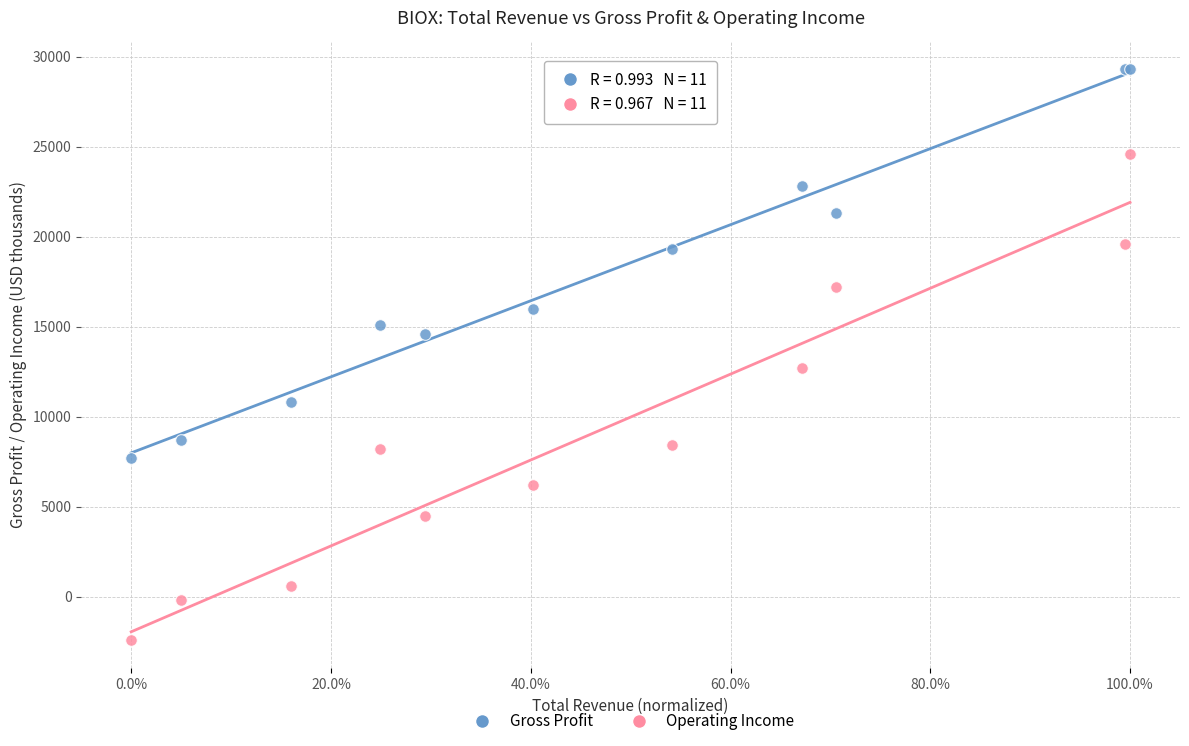

What are all the series names shown in the legend?

Gross Profit, Operating Income